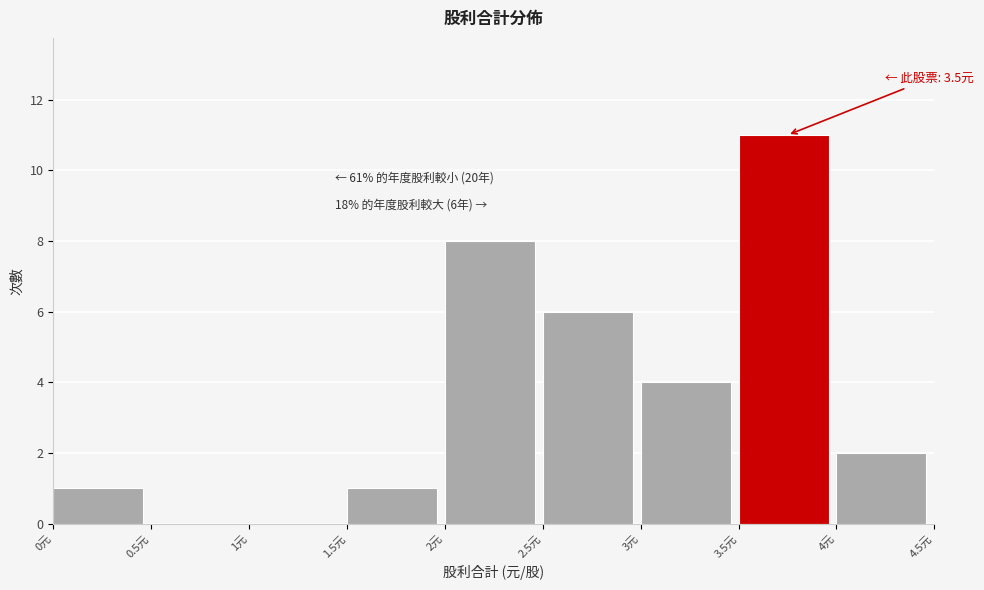

Over which range of the x-axis is the bar tallest?

3.5 to 4.0